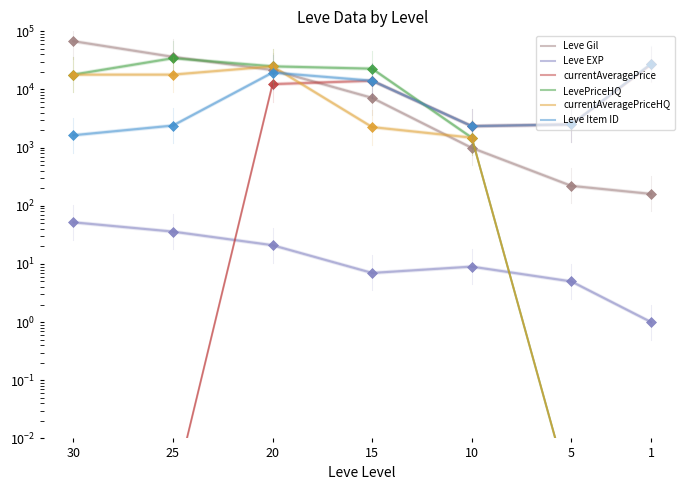

How many interior local peaks does the currentAveragePriceHQ series have?

1